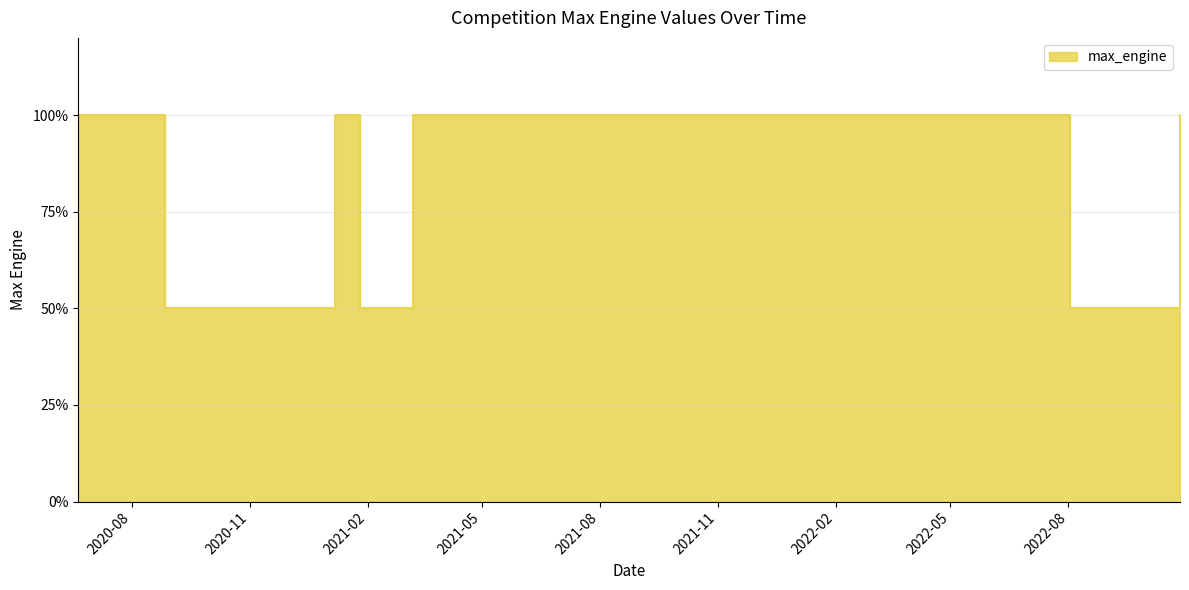

Reading left to right, extract all data points from this chart.

100	50	50	50	100	50	100	50	50	100